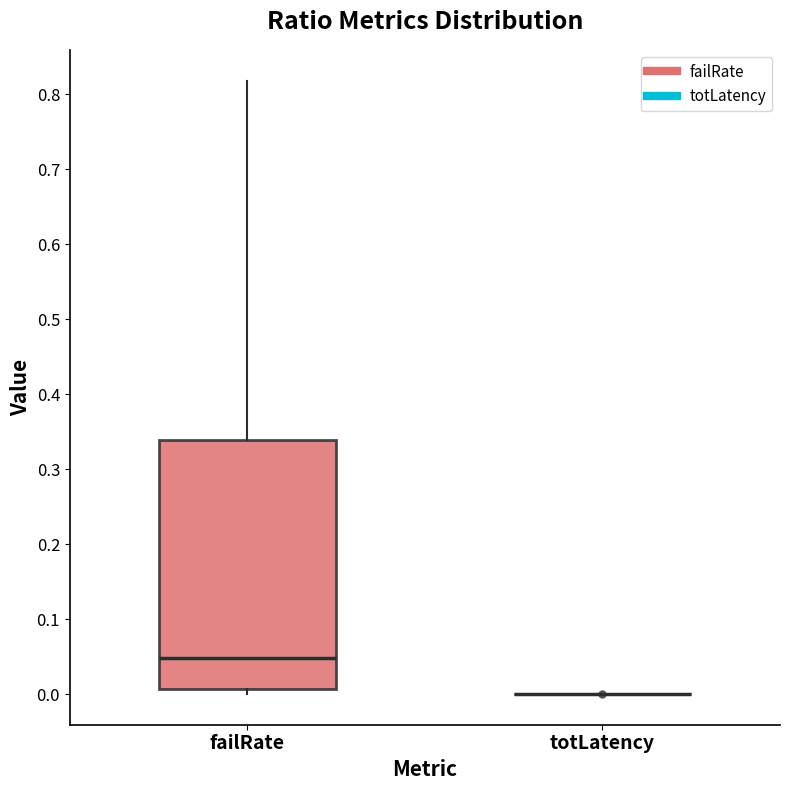

Comparing the boxes themselves (not the whiskers), which one is the tallest?

failRate